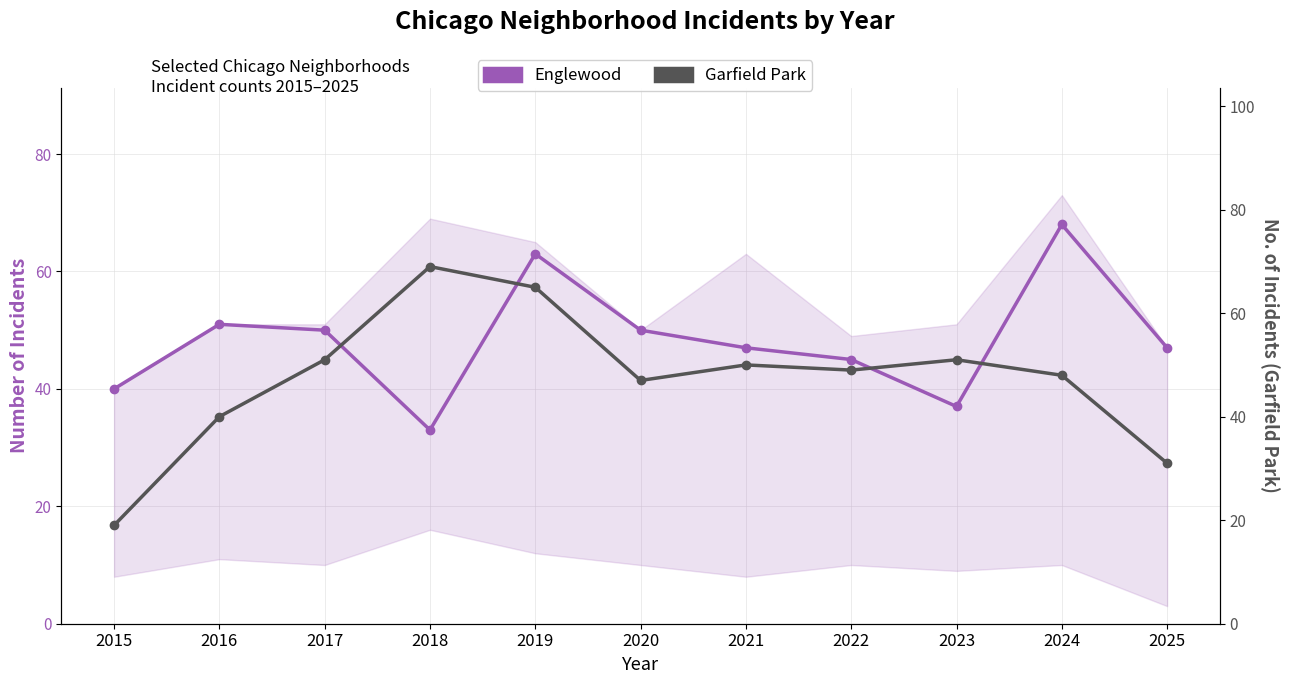

At which category does the chart reach its peak across all series?

2018